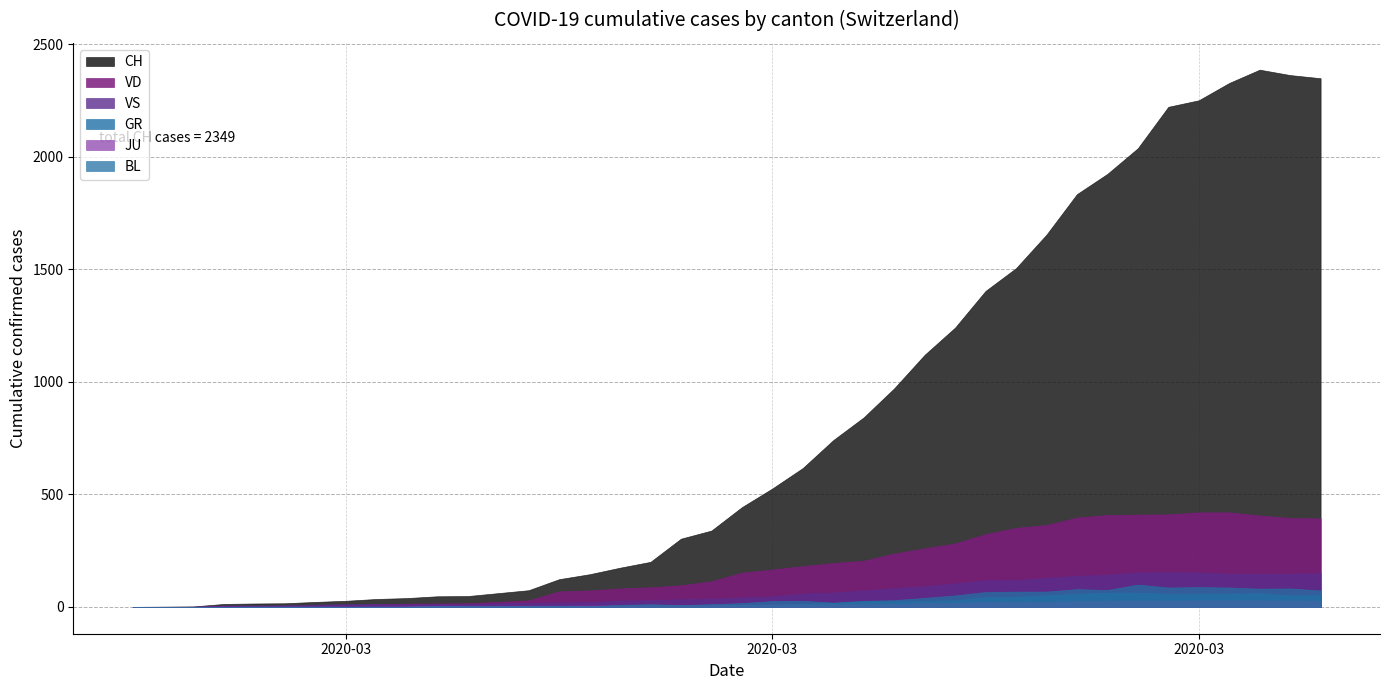

What is the maximum value shown in the chart?

2387